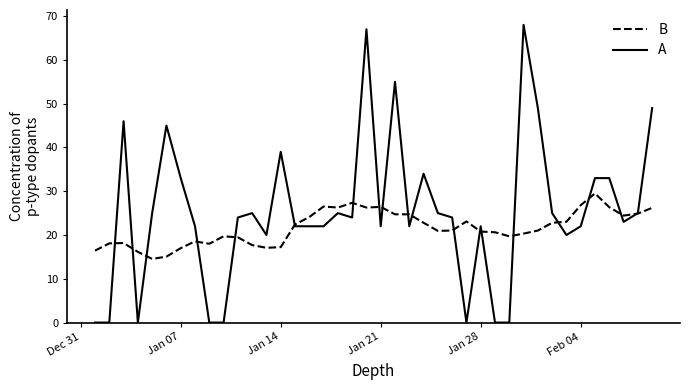

Which series has the largest range (max minus min)?

B